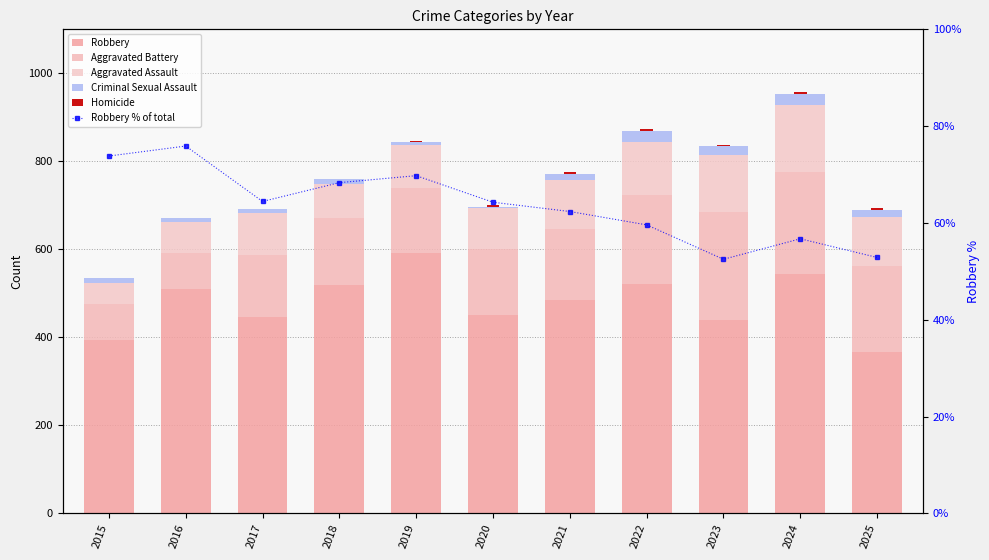

At how many categories does at least one series exceed 68?

11